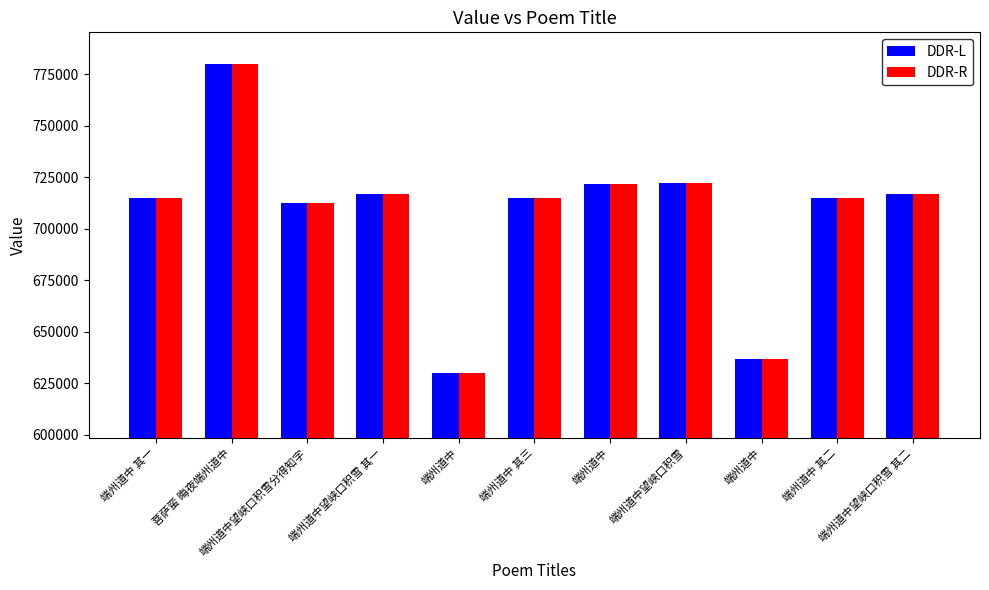

Which category has the highest value in the DDR-R series?

菩萨蛮 晦夜端州道中